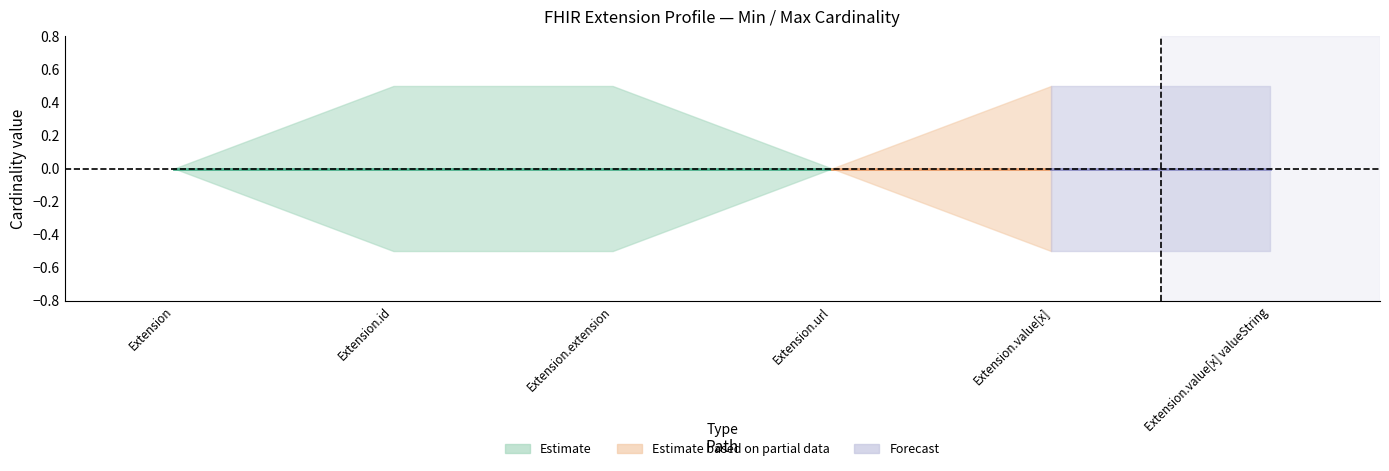

Where is Min nearest to the value 0?

Extension